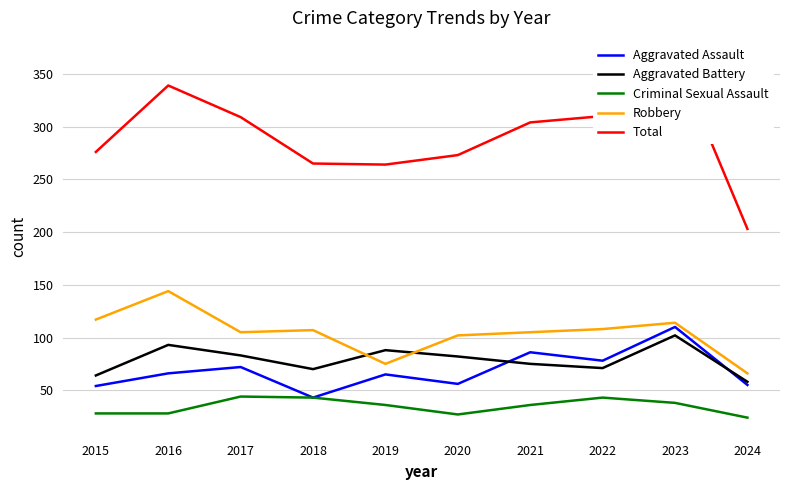

Rank the categories by Total value from highest to lowest.

2023, 2016, 2022, 2017, 2021, 2015, 2020, 2018, 2019, 2024